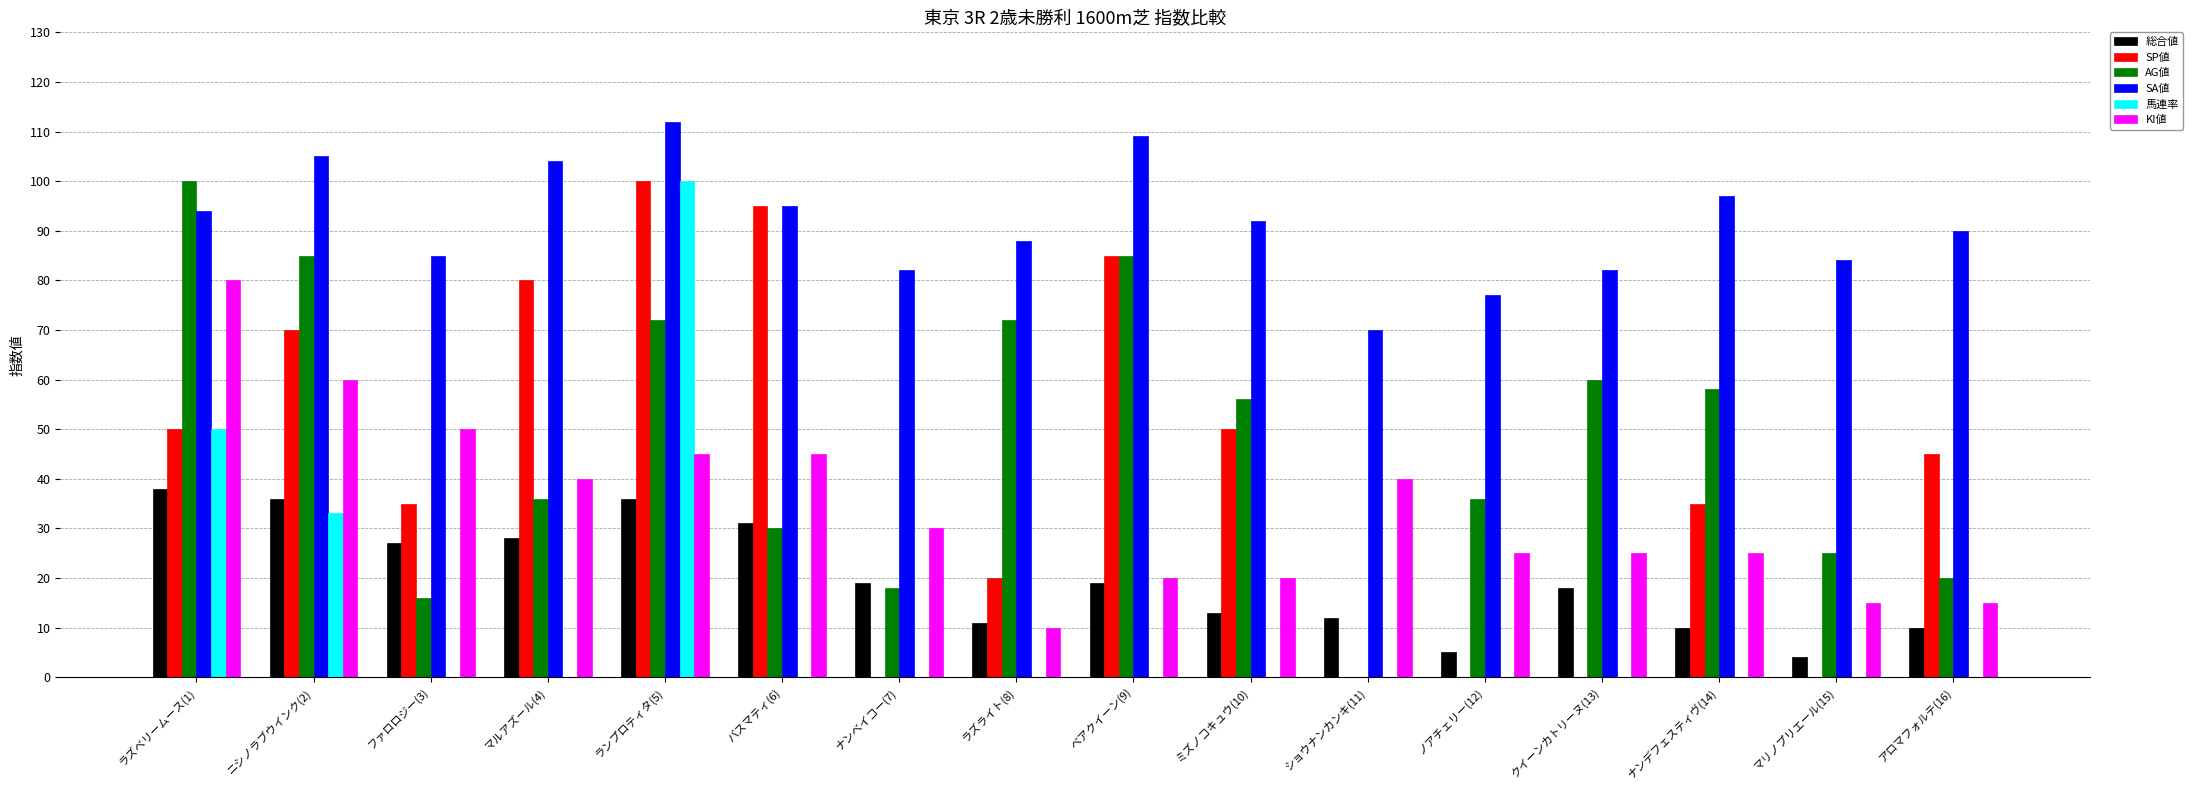

What is the sum of all KI値 values?

545